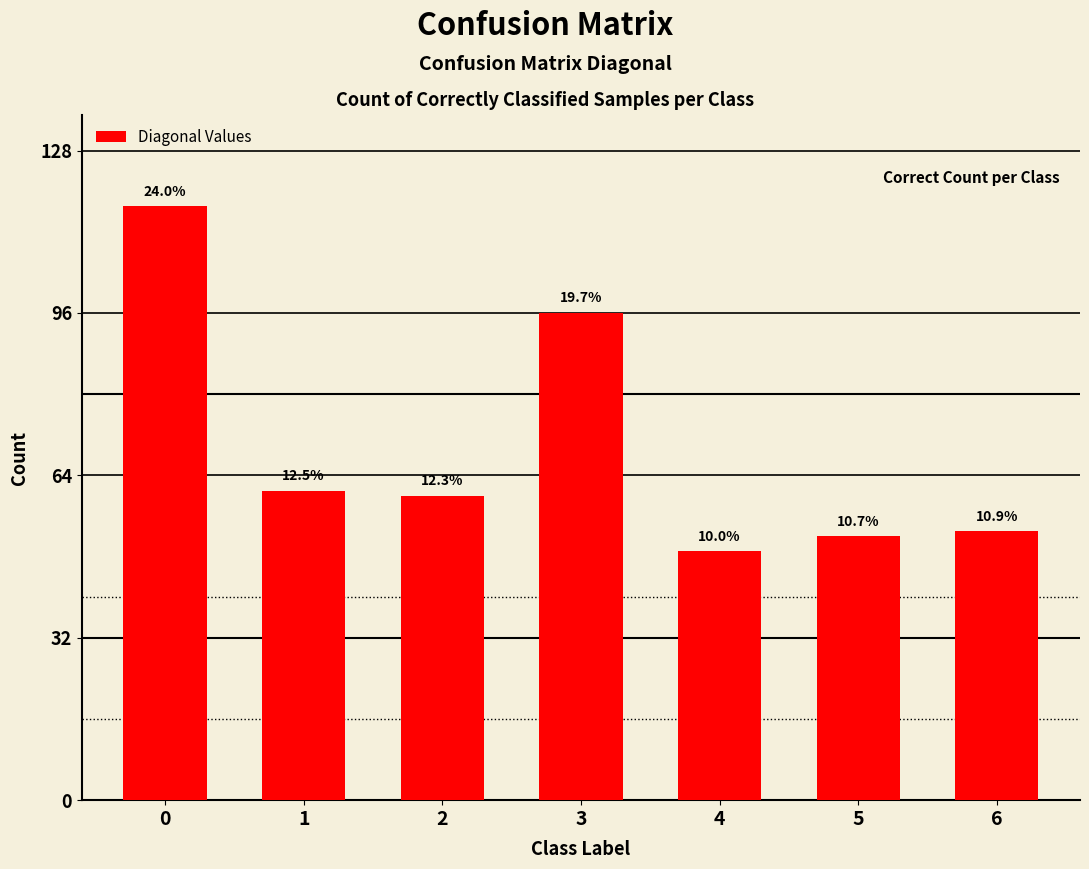

True or false: the data shows 28 at 2.

False